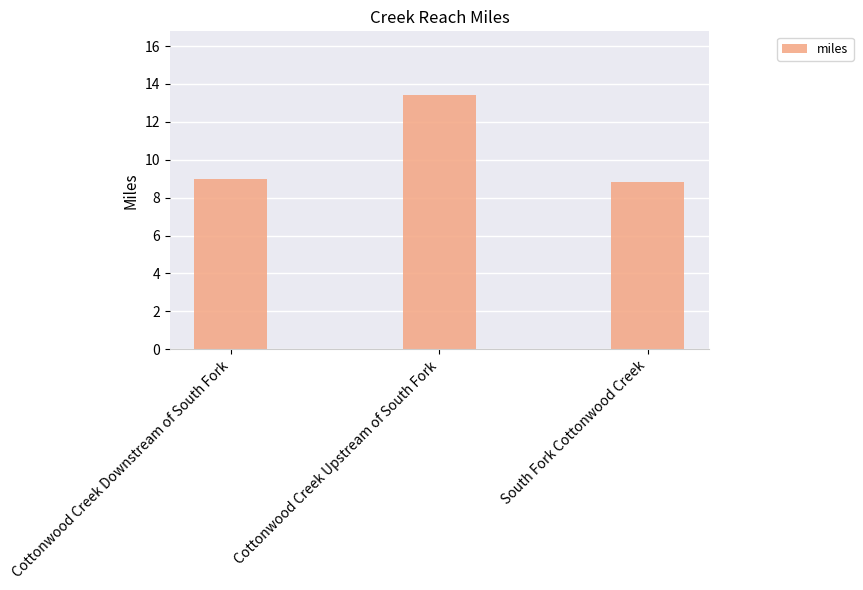

Reading left to right, transcribe all the data shown in this chart.

9.0	13.4	8.8